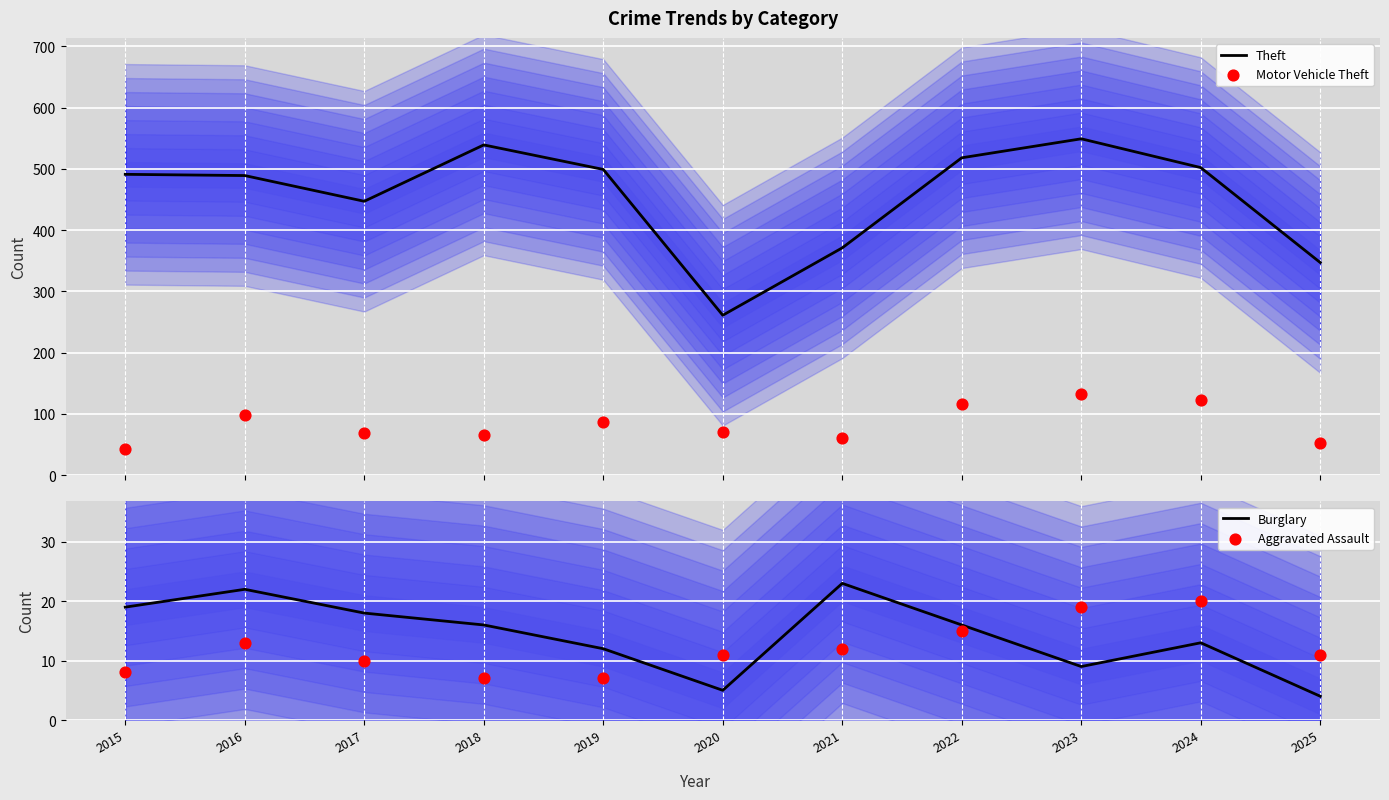

What is the total value across all series at 2020?

348